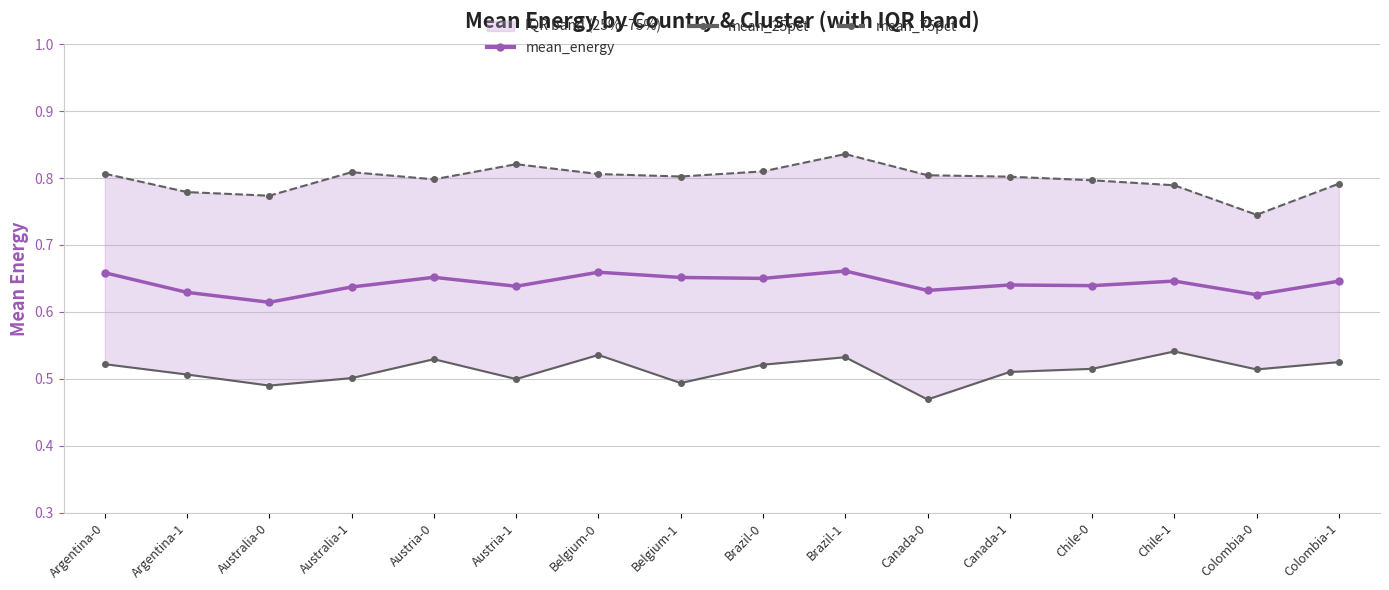

True or false: mean_25pct and mean_75pct cross at least once.

False